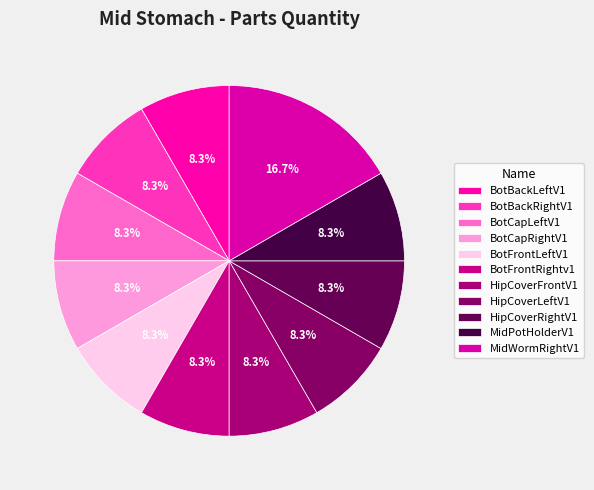

What percentage is the MidPotHolderV1 slice, to the nearest percent?

8%